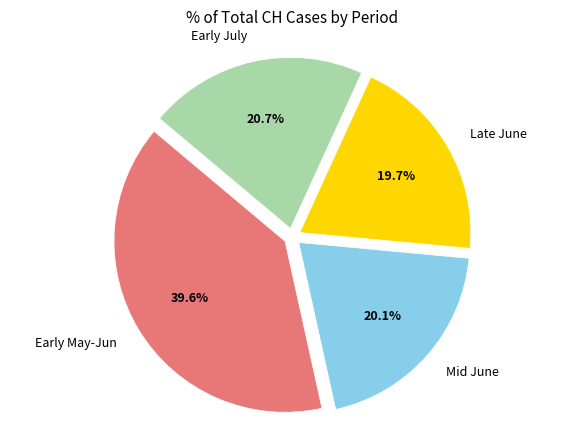

Is there a majority slice in this chart?

No